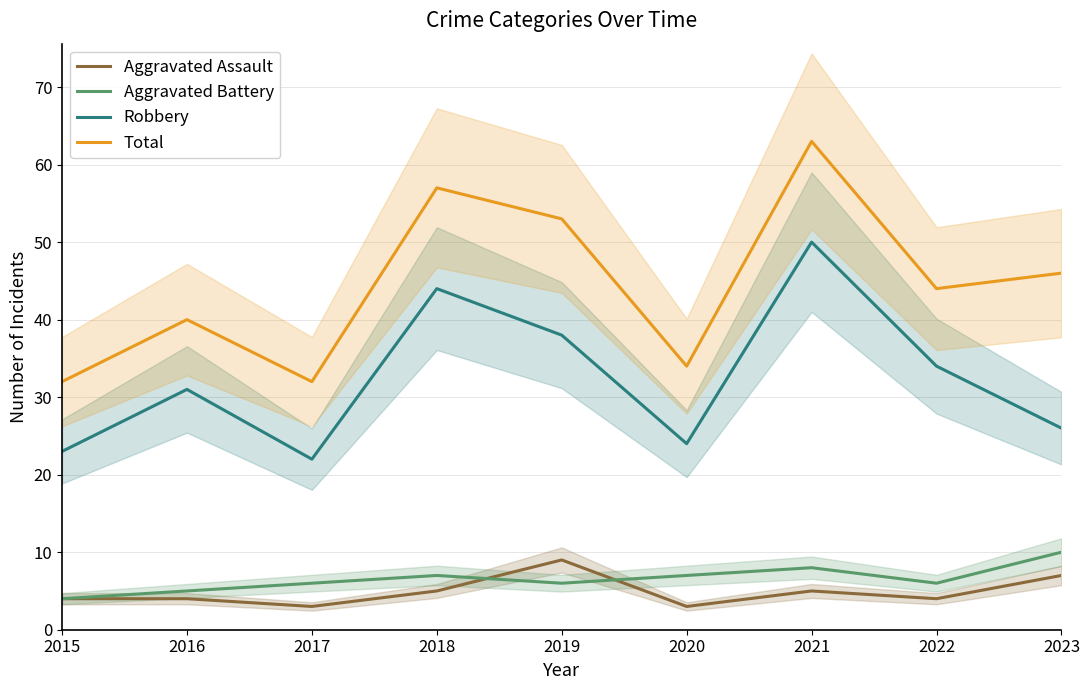

What is the value of the Aggravated Battery point at the 5th from the left?

6